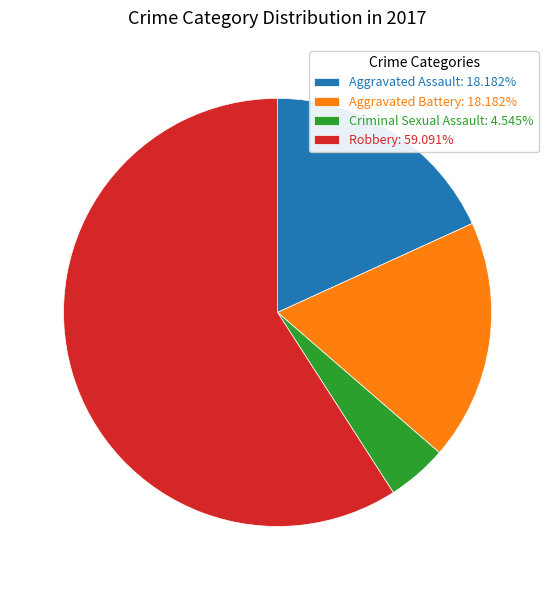

Does any single category account for the majority?

Yes